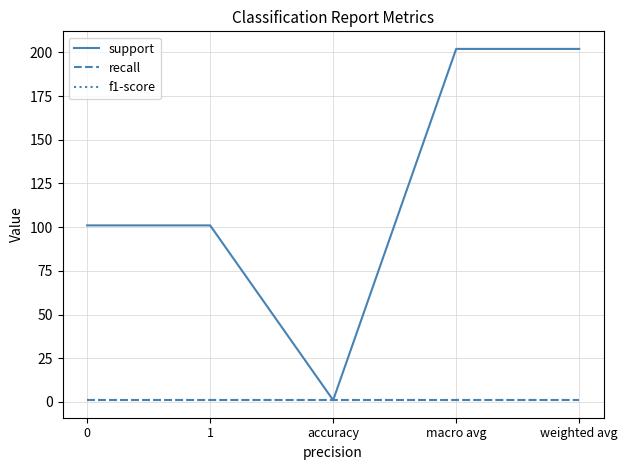

What is the spread (max minus min) of values at 1?

100